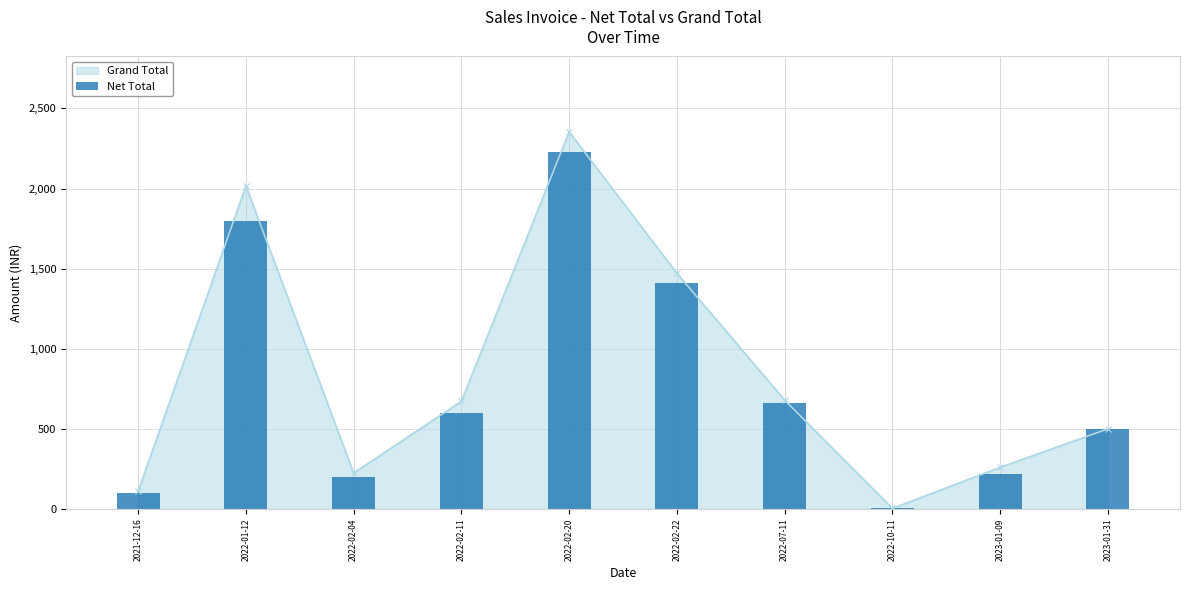

Where is the data nearest to the value 1116?

2022-02-22